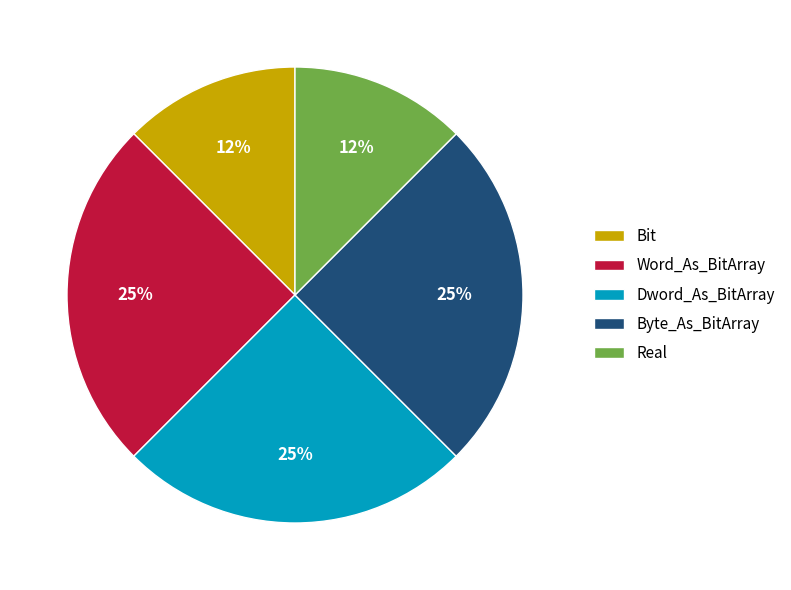

What is the ratio of the value at Dword_As_BitArray to the value at Byte_As_BitArray?

1.0